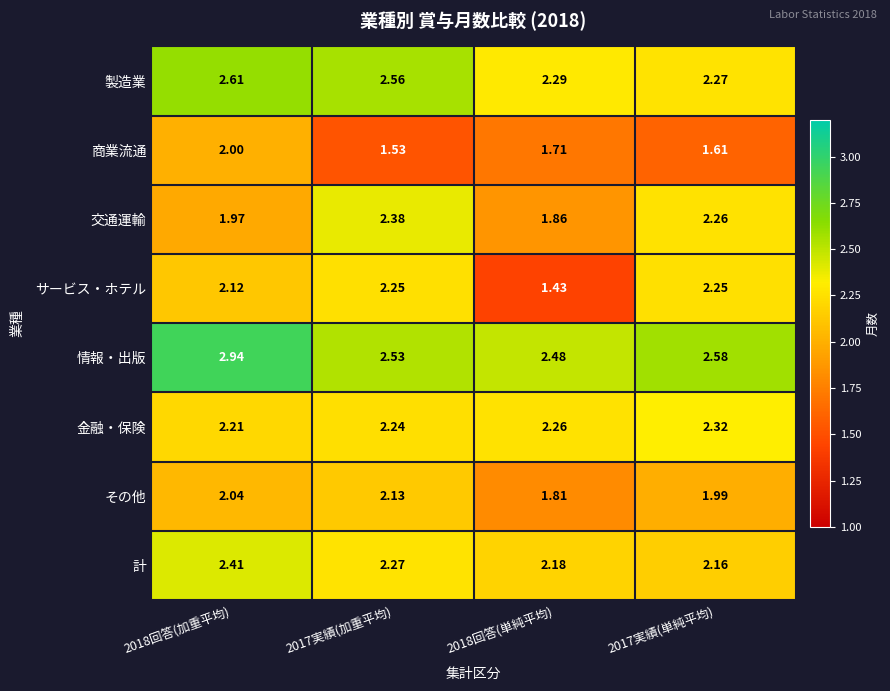

At 2017実績(加重平均), list the series in order from largest to smallest.

製造業, 情報・出版, 交通運輸, 計, サービス・ホテル, 金融・保険, その他, 商業流通